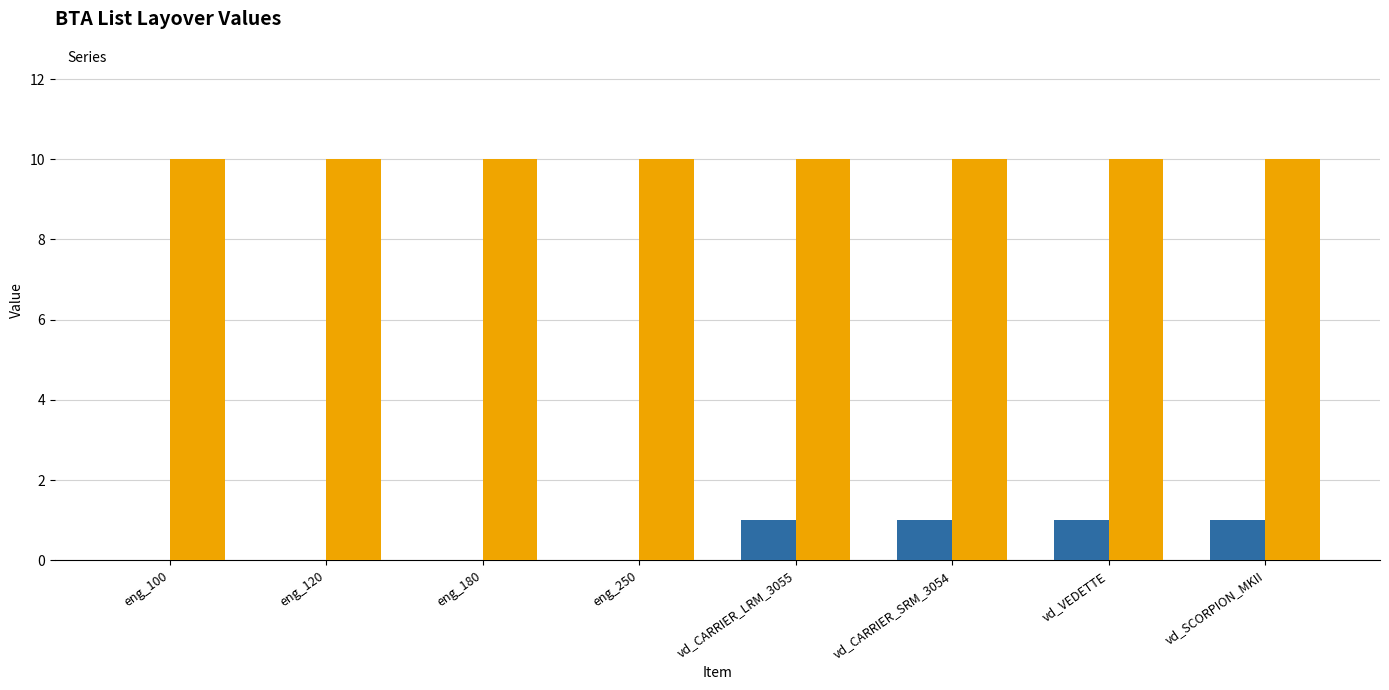

Reading right to left, what are all the values shown in this chart?

1	1	1	1	0	0	0	0